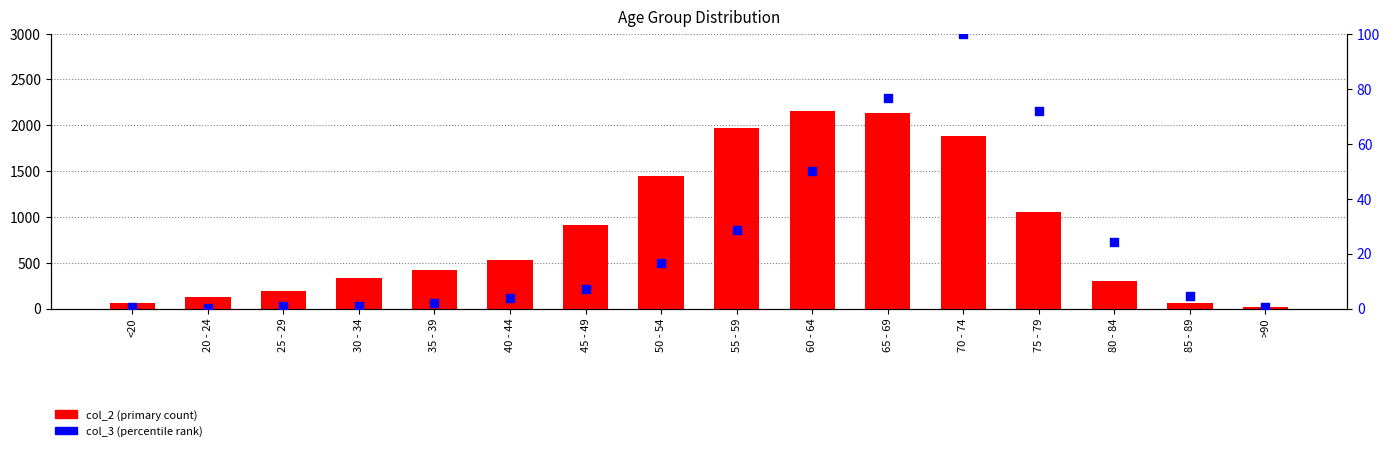

Which series contains the lowest Y value?

col_3 (percentile rank)